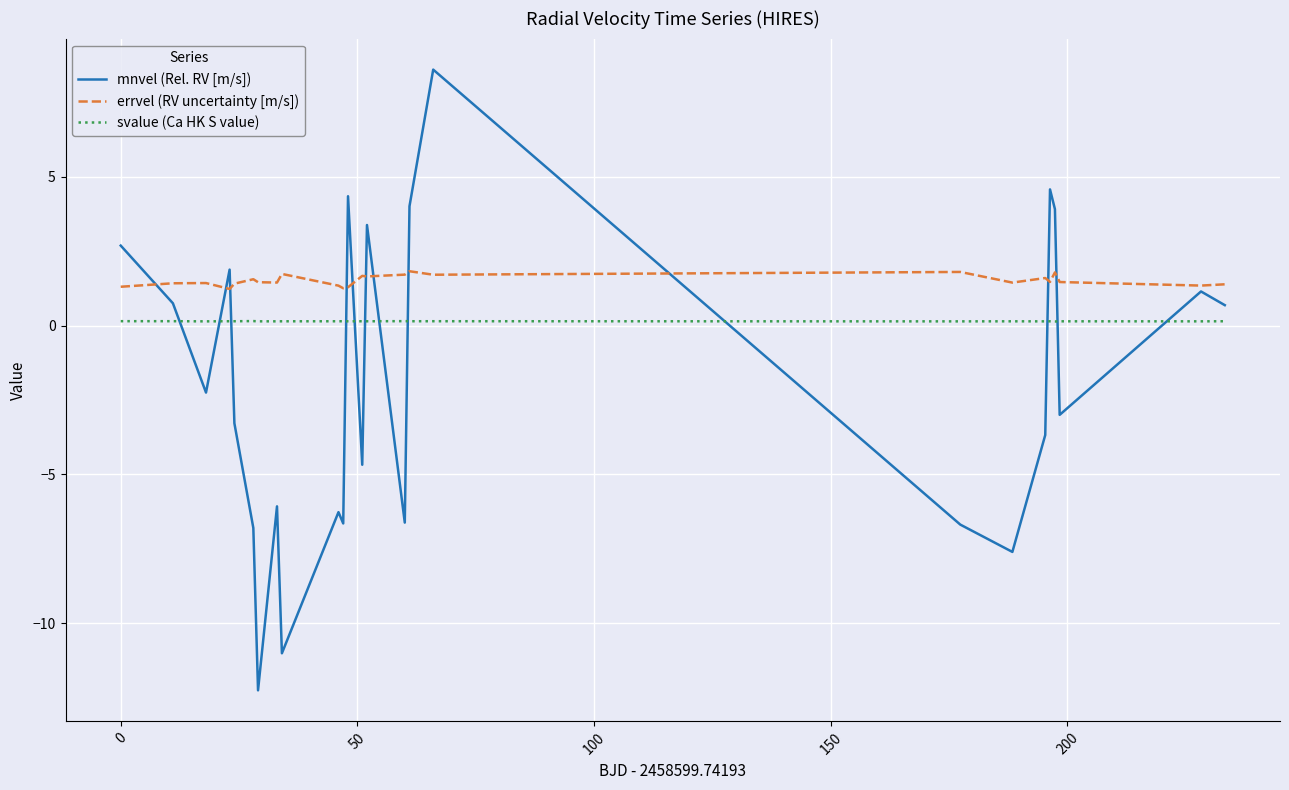

Which series has the largest total across all categories?

errvel (RV uncertainty [m/s])